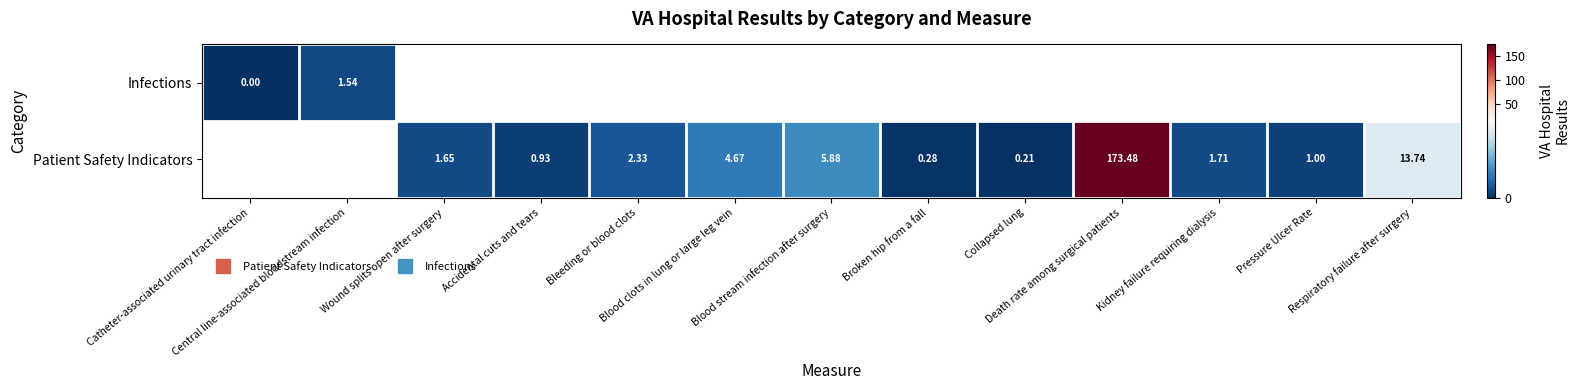

How many values in the Patient Safety Indicators series are below 1?

3